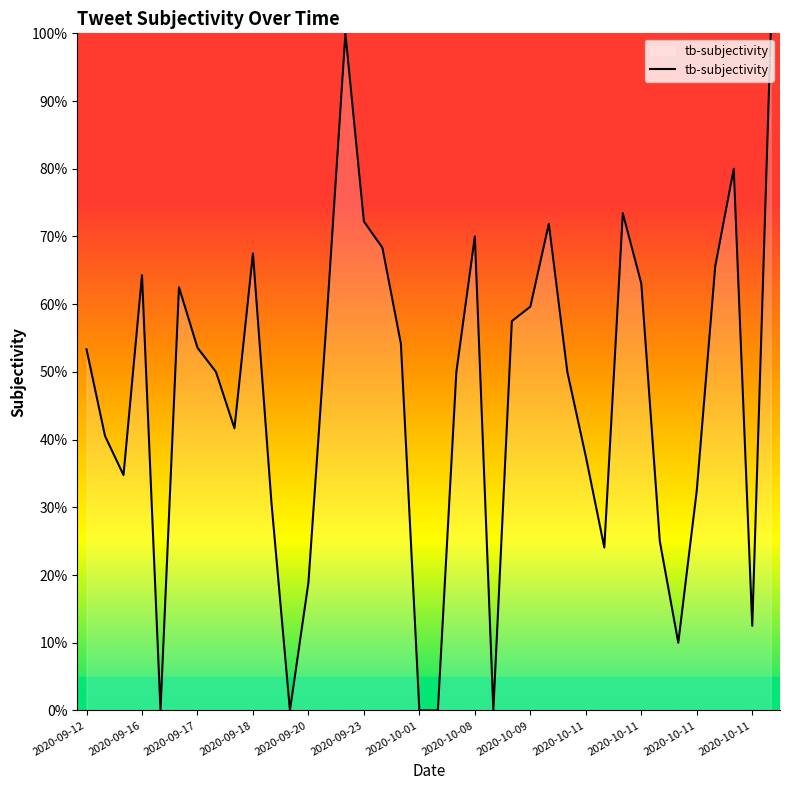

How many points are higher than both their immediate neighbors (excluding endpoints)?

8